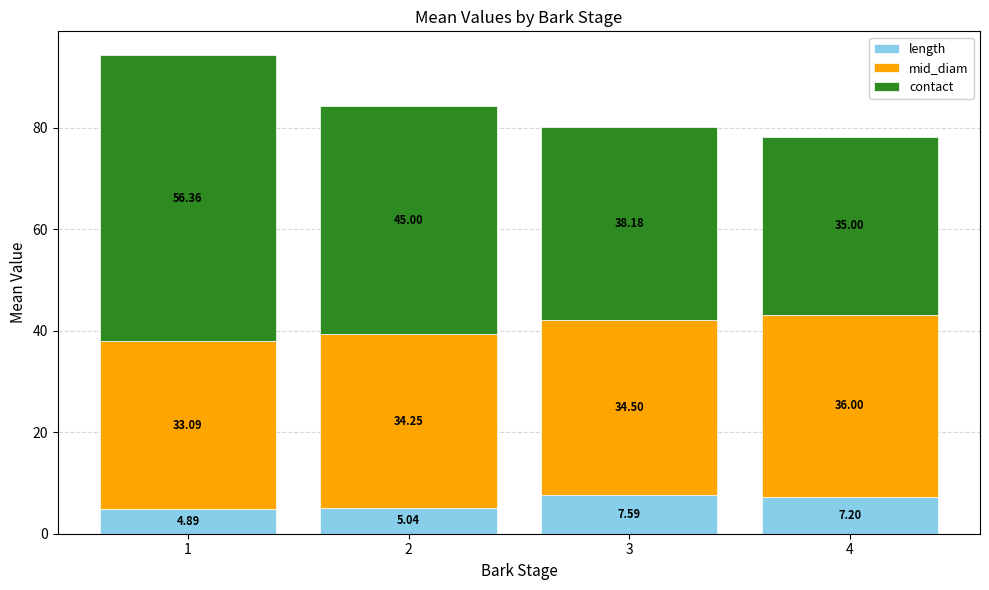

At which label does length first exceed 7?

3